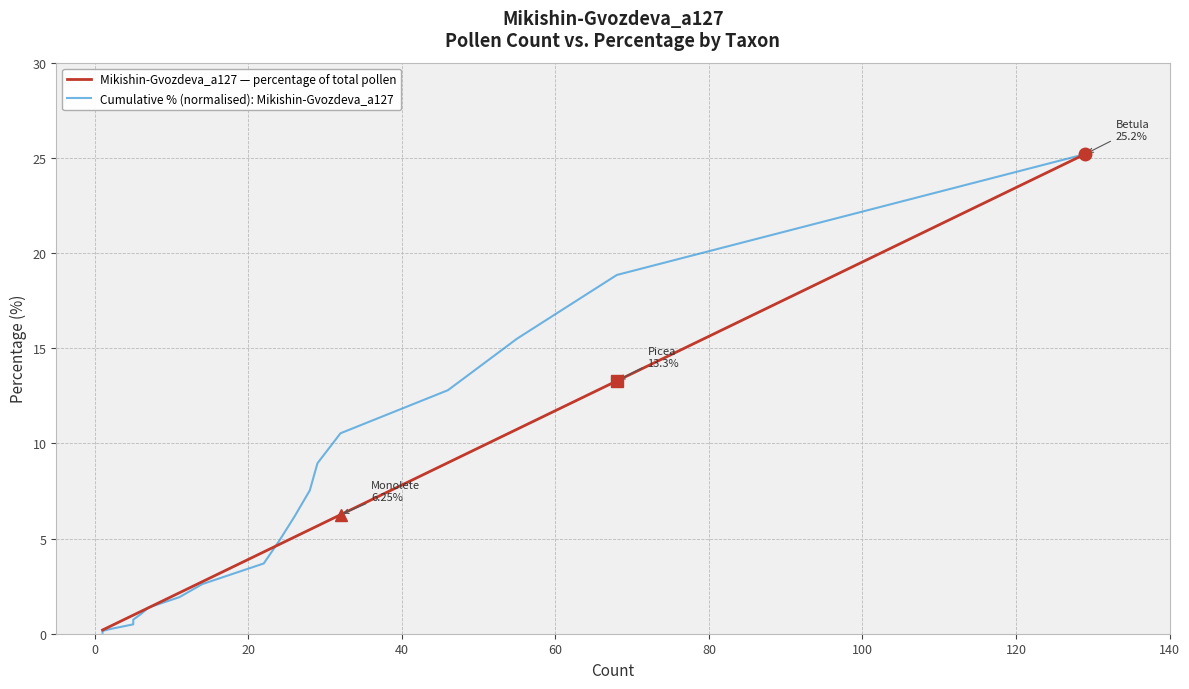

At how many categories does at least one series exceed 23?

1